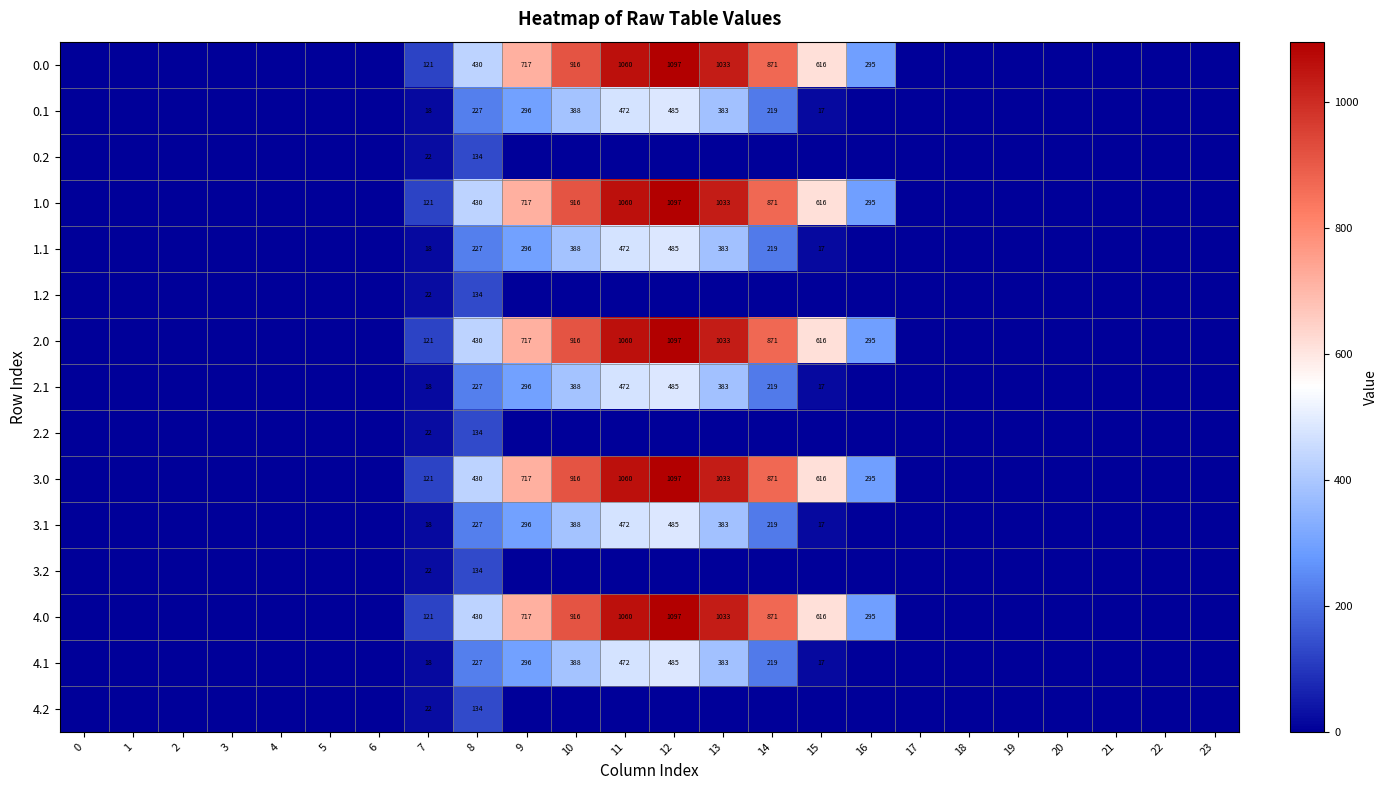

The 4.0 series shows 367 at 13. True or false?

False